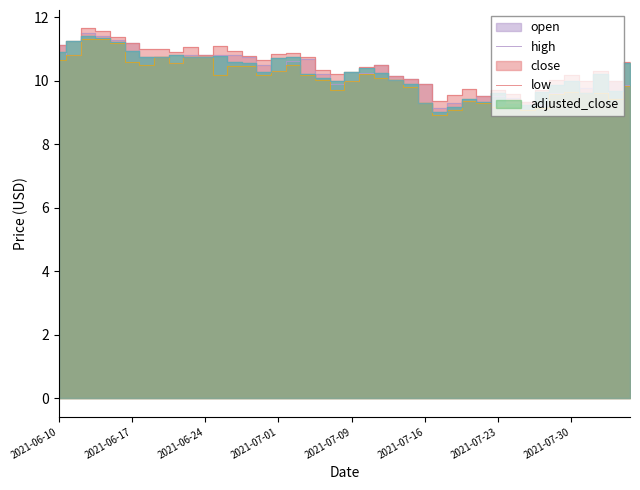

At how many categories does at least one series exceed 9?

40